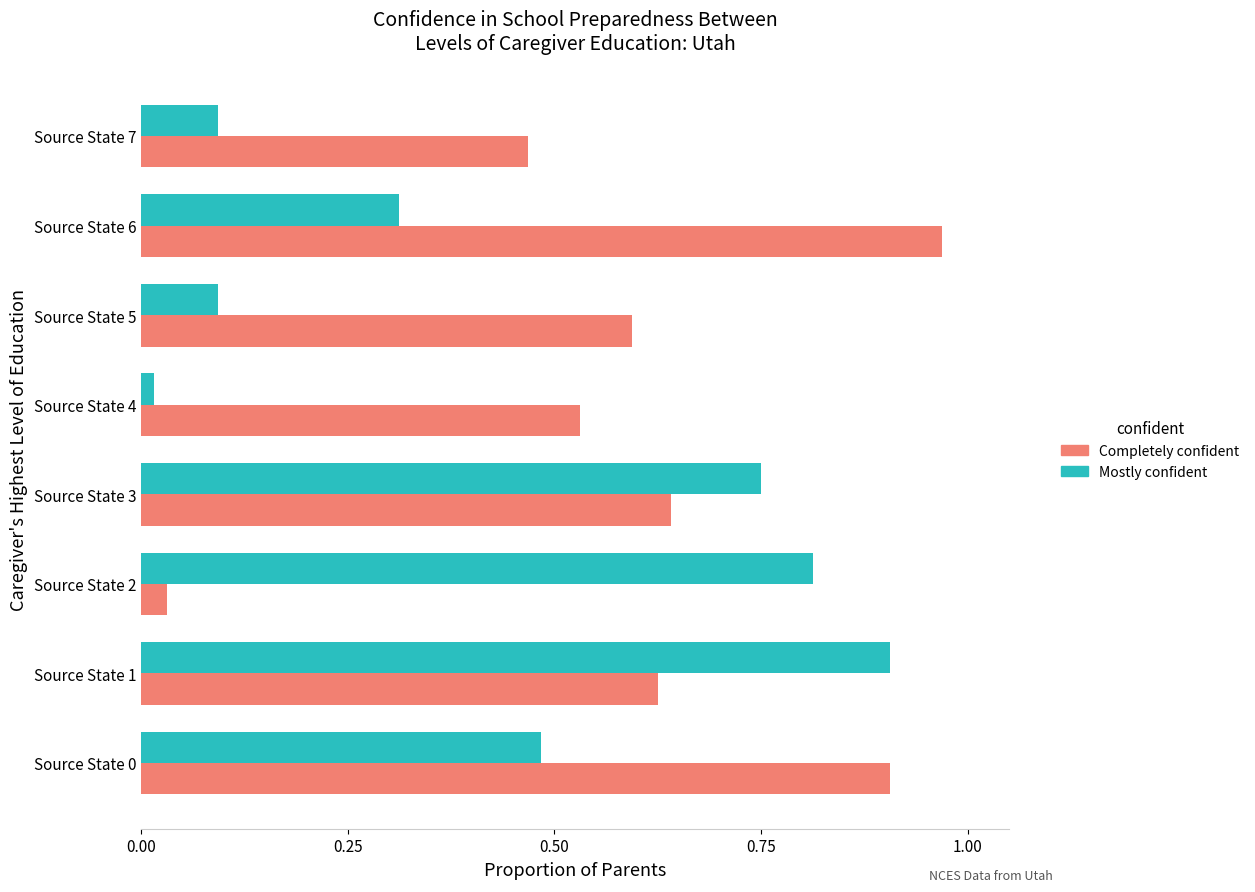

What is the difference between the maximum and minimum values in the Mostly confident series?

0.9